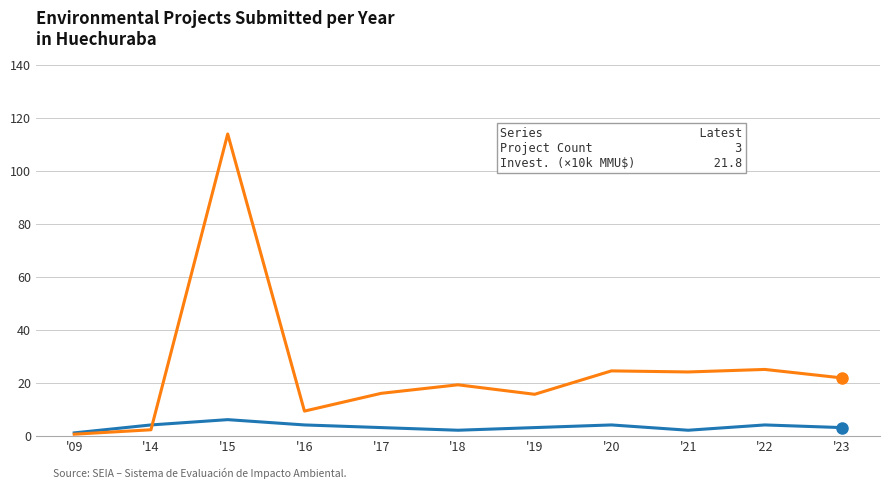

What is the total value across all series at '19?

18.6